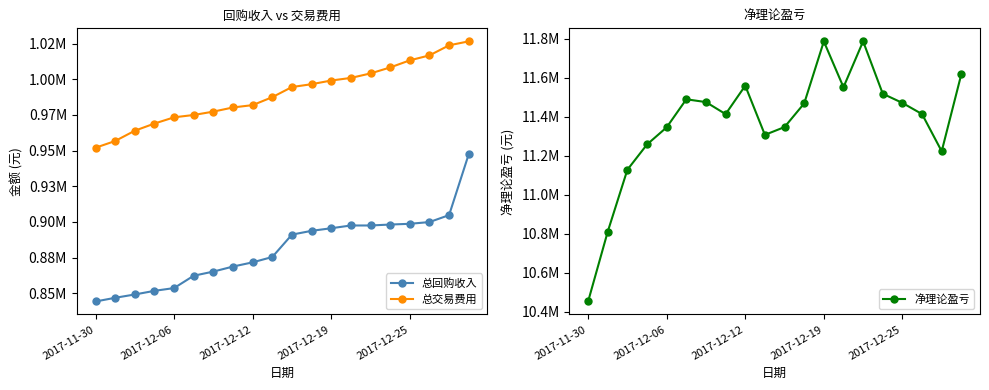

What is the maximum value shown in the chart?

11786967.8